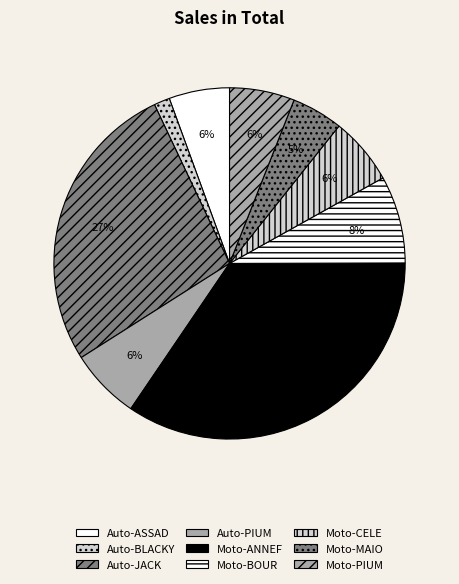

To the nearest percent, what percentage of the pie is Moto-BOUR?

8%